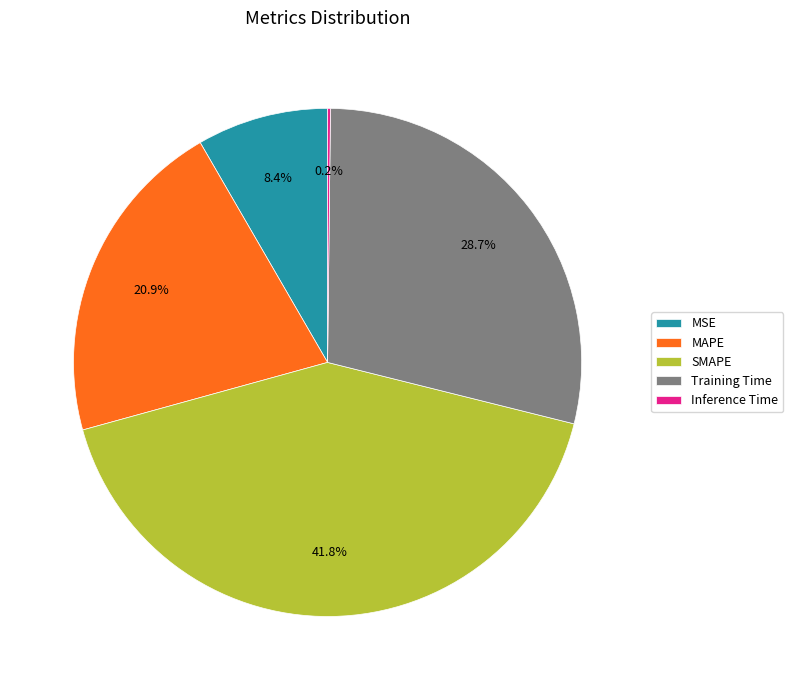

Does any single category account for the majority?

No